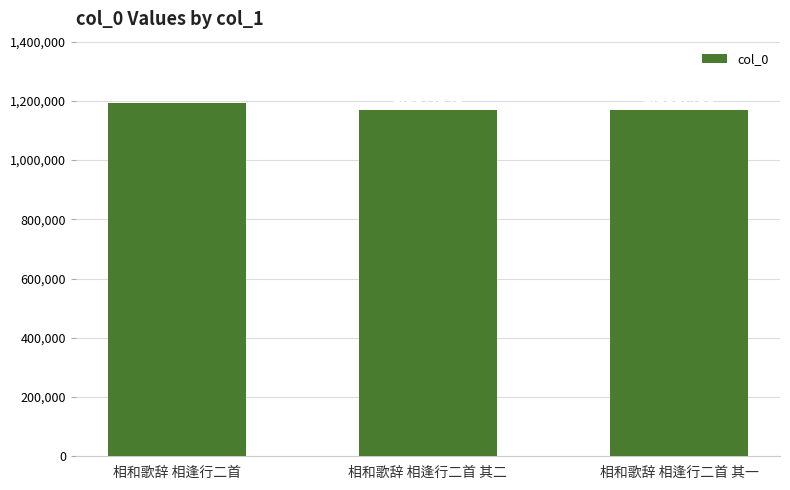

What is the sum of the values at 相和歌辞 相逢行二首 and 相和歌辞 相逢行二首 其一?

2362919